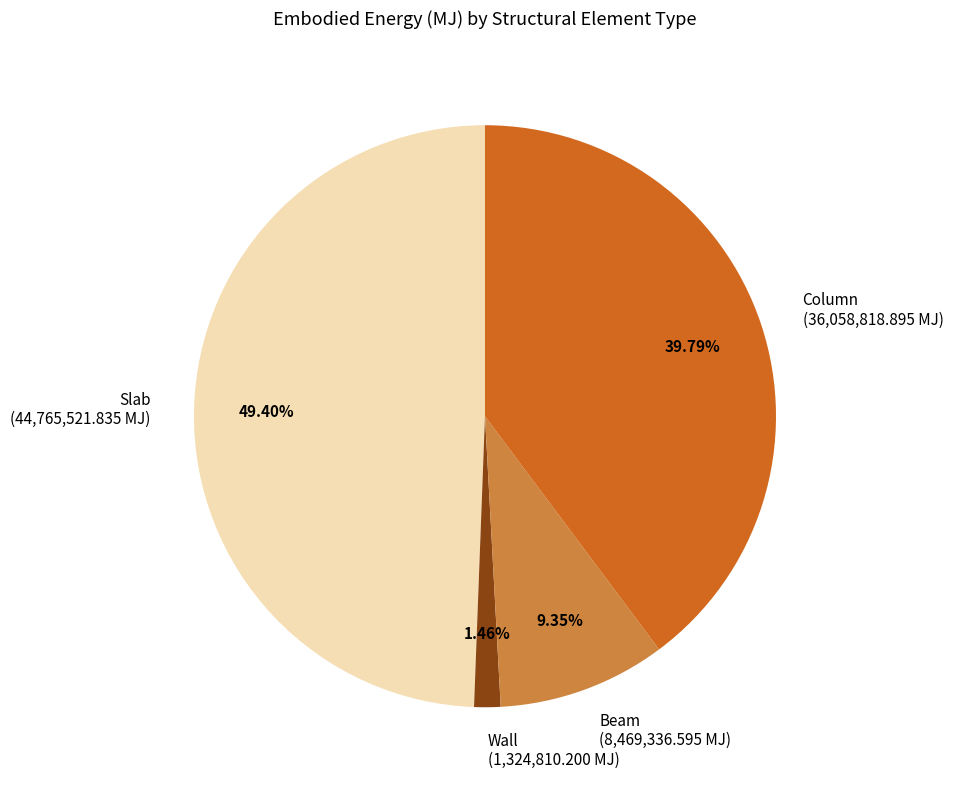

Approximately how many times larger is the value at Column (36,058,818.895 MJ) compared to Slab (44,765,521.835 MJ)?

0.8